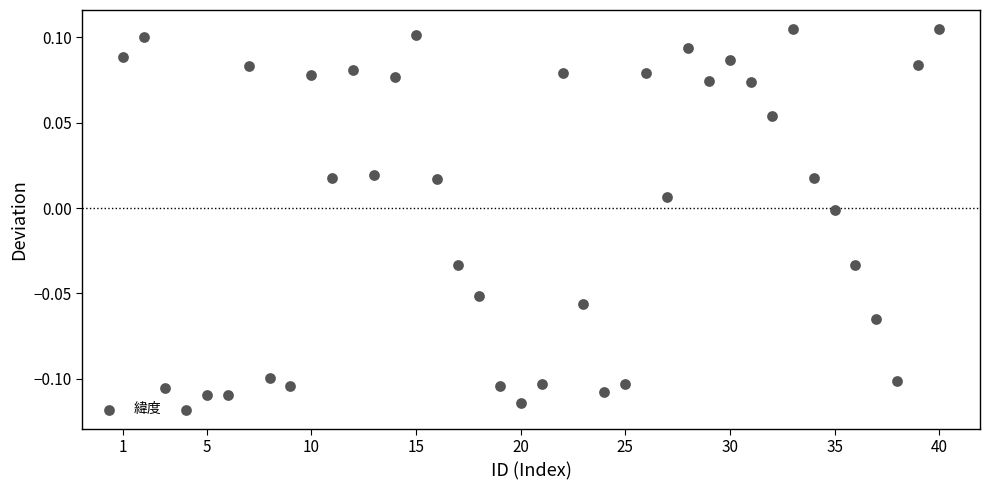

What is the range of X values (max minus min)?

39.0